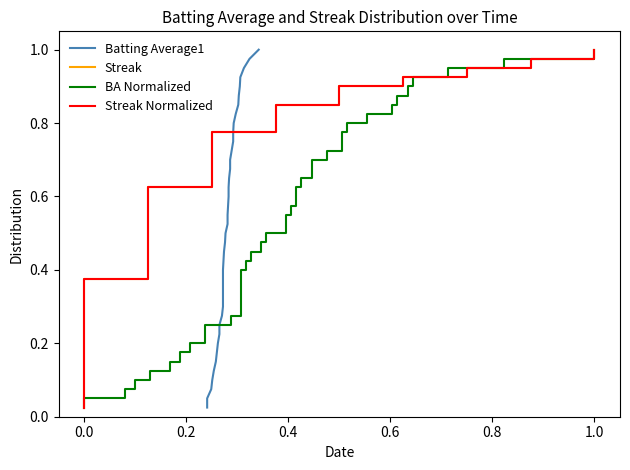

How many categories are shown in the chart?

40